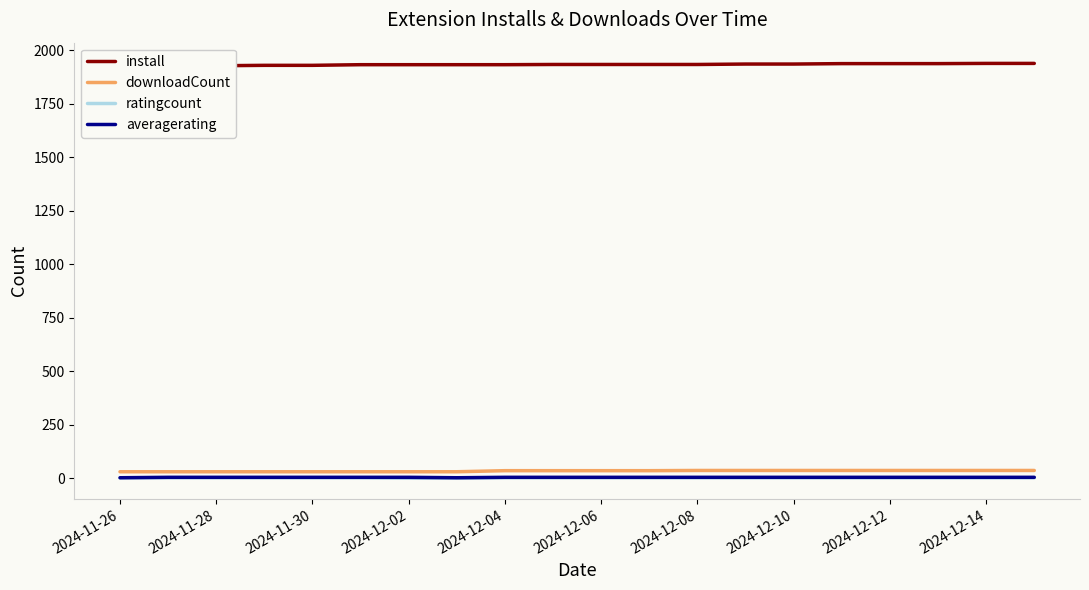

What is the sum of all averagerating values?

96